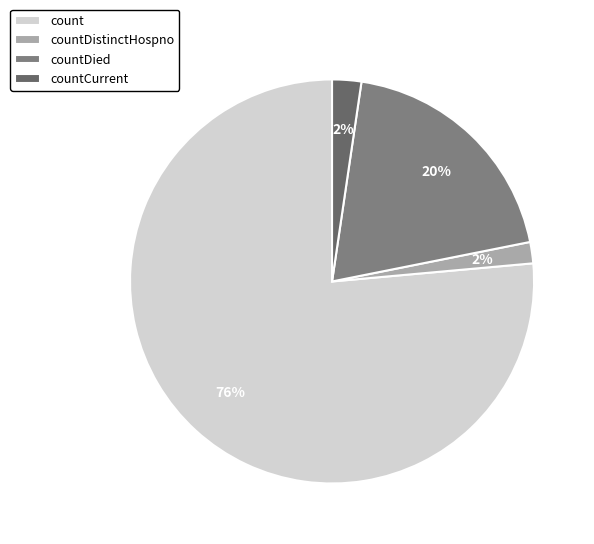

What is the majority slice?

count